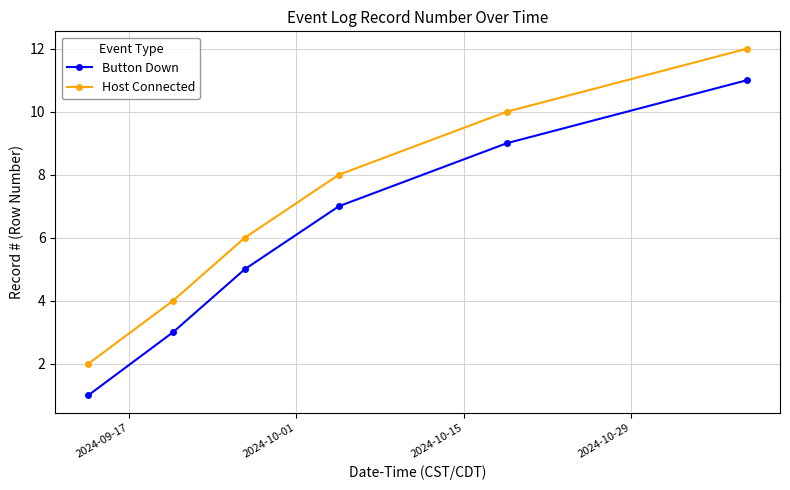

What is the value of the Button Down point at the 2nd from the left?

3